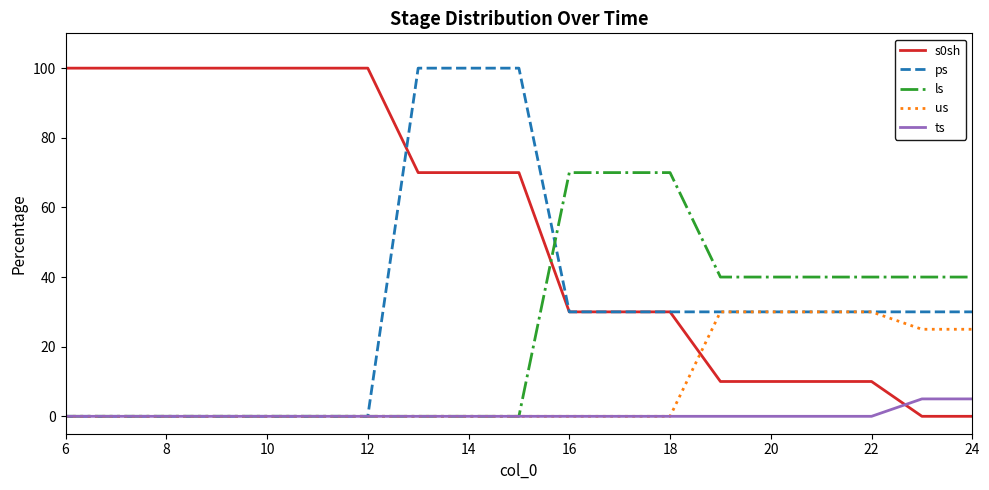

Is this an area chart (filled region under the line)?

No